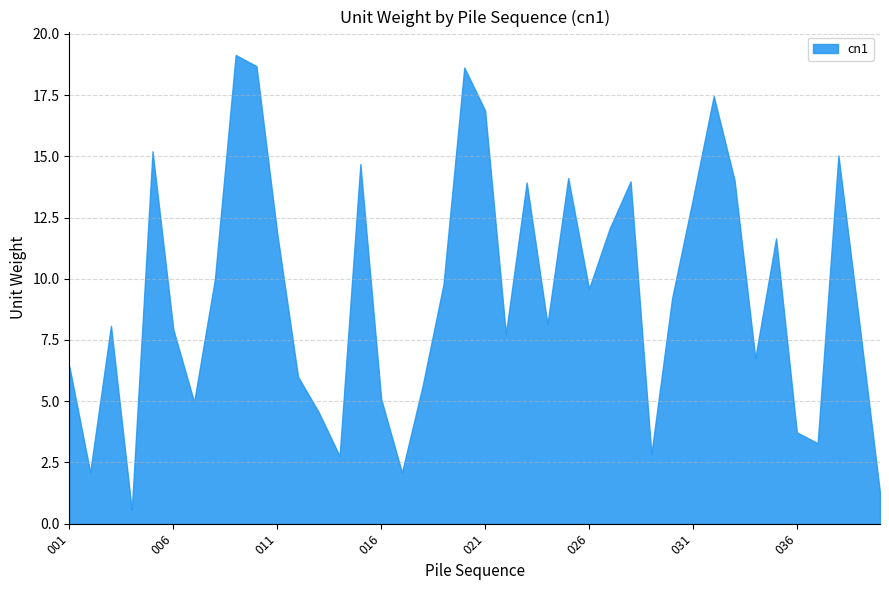

Does the chart display data point markers on the line(s)?

No